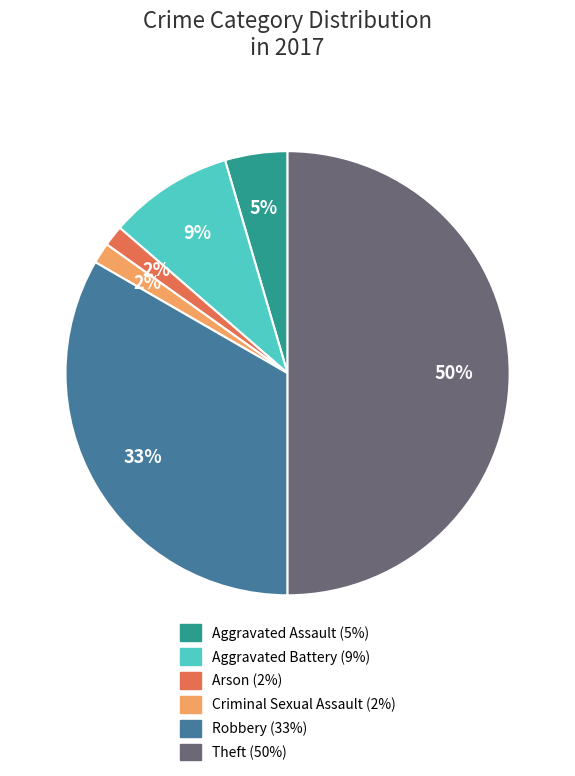

Which slice is the largest?

Theft